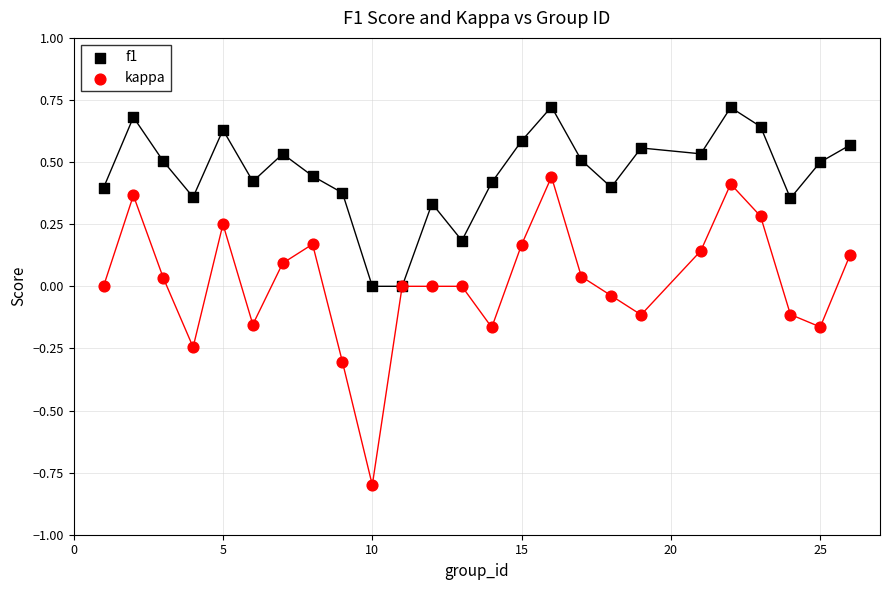

Which series reaches the minimum Y coordinate?

kappa